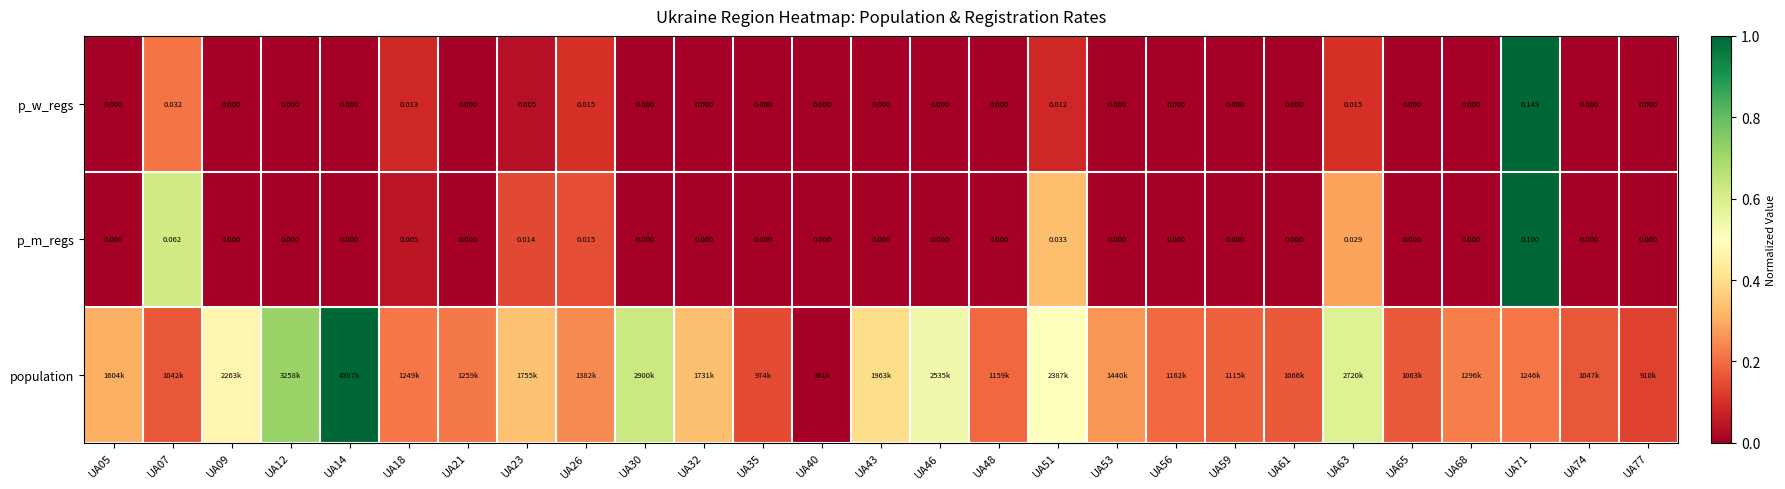

Is the value of p_m_regs at UA14 greater than the value of p_w_regs at UA51?

No